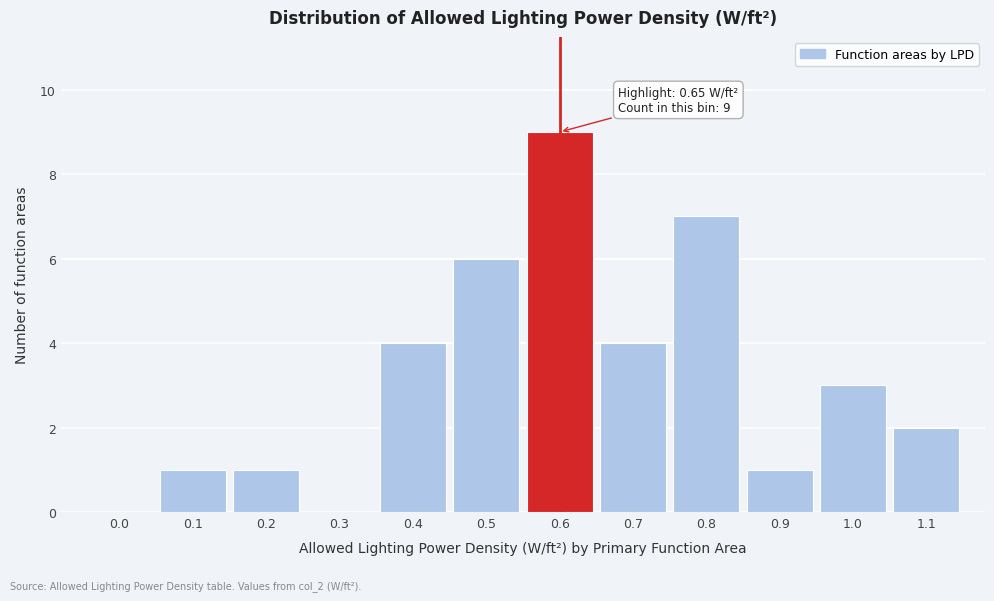

Reading left to right, list all the values displayed in this chart.

0.0=0	0.1=1	0.2=1	0.3=0	0.4=4	0.5=6	0.6=9	0.7=4	0.8=7	0.9=1	1.0=3	1.1=2